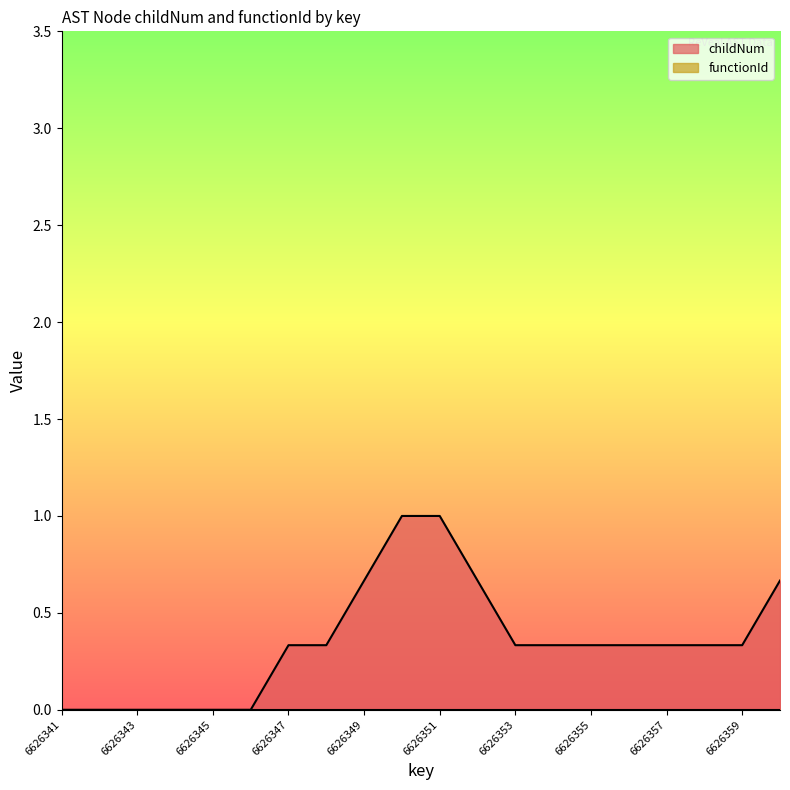

True or false: childNum and functionId cross at least once.

False